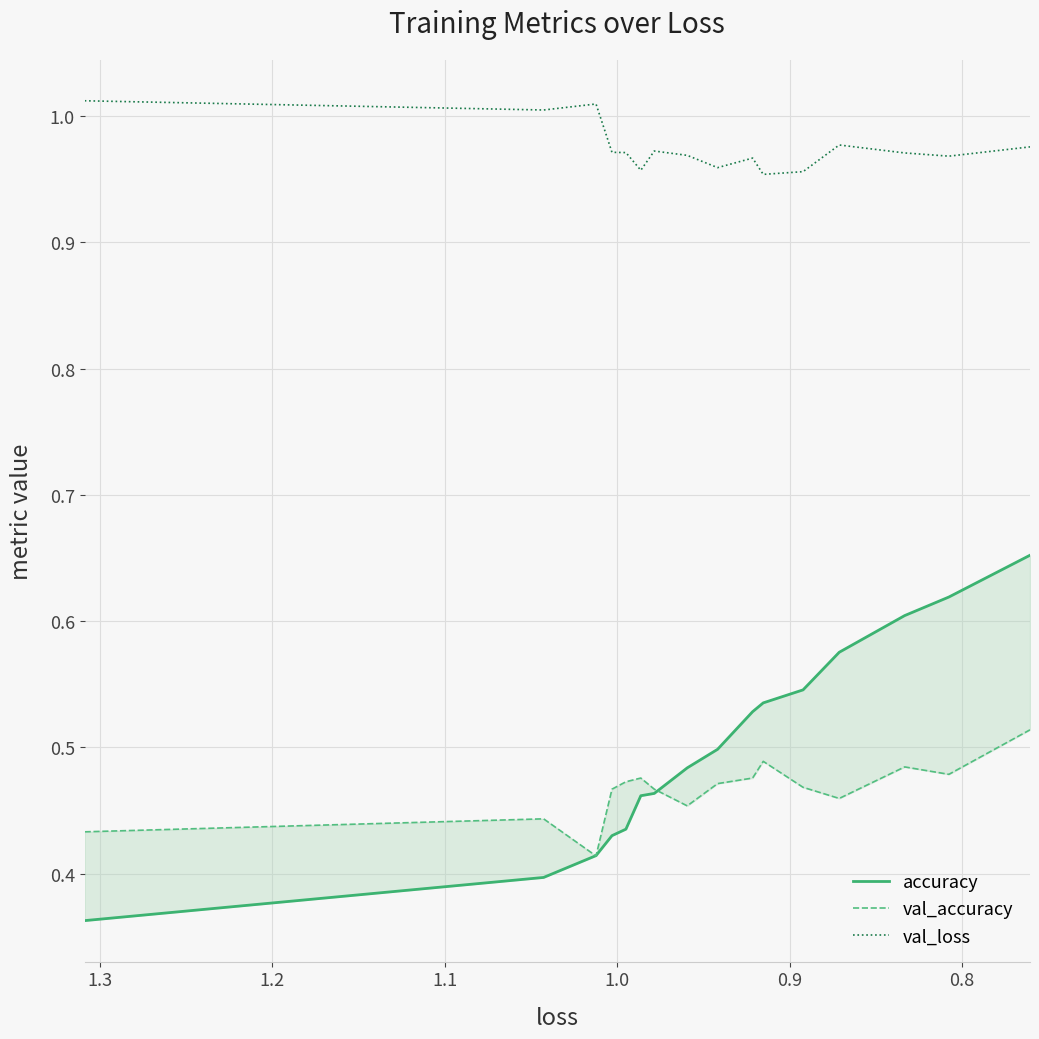

How many lines are shown in the chart?

3